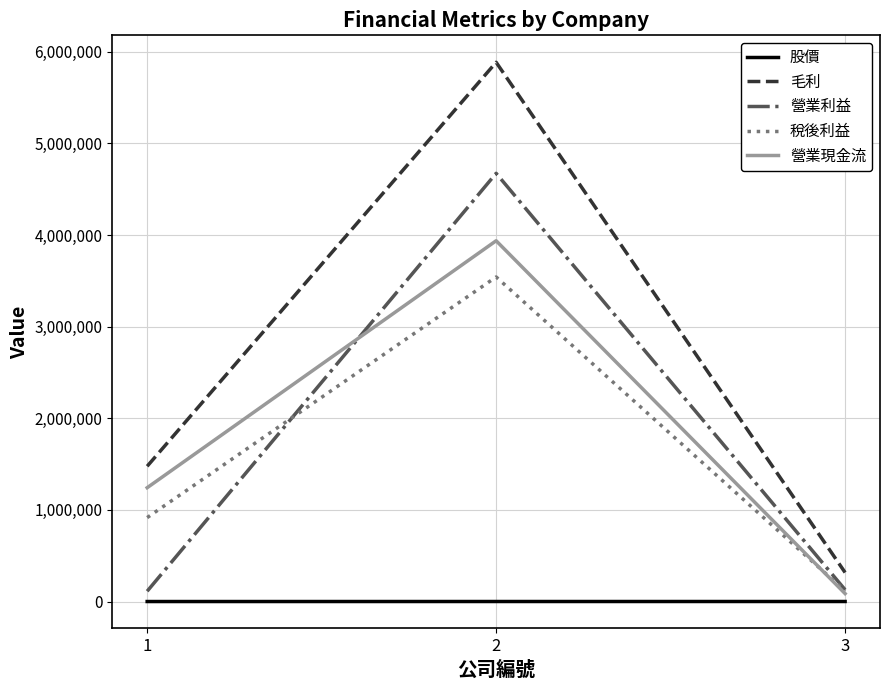

The value of 毛利 at 1 is 1476250.0. True or false?

True